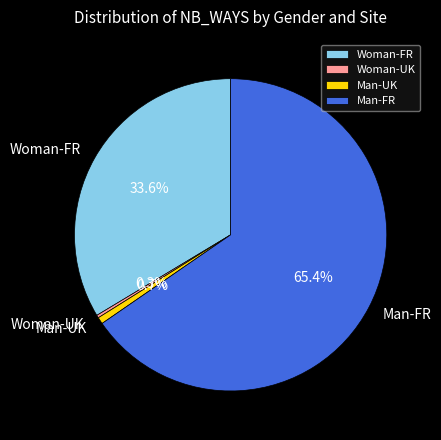

Which slice is the largest?

Man-FR